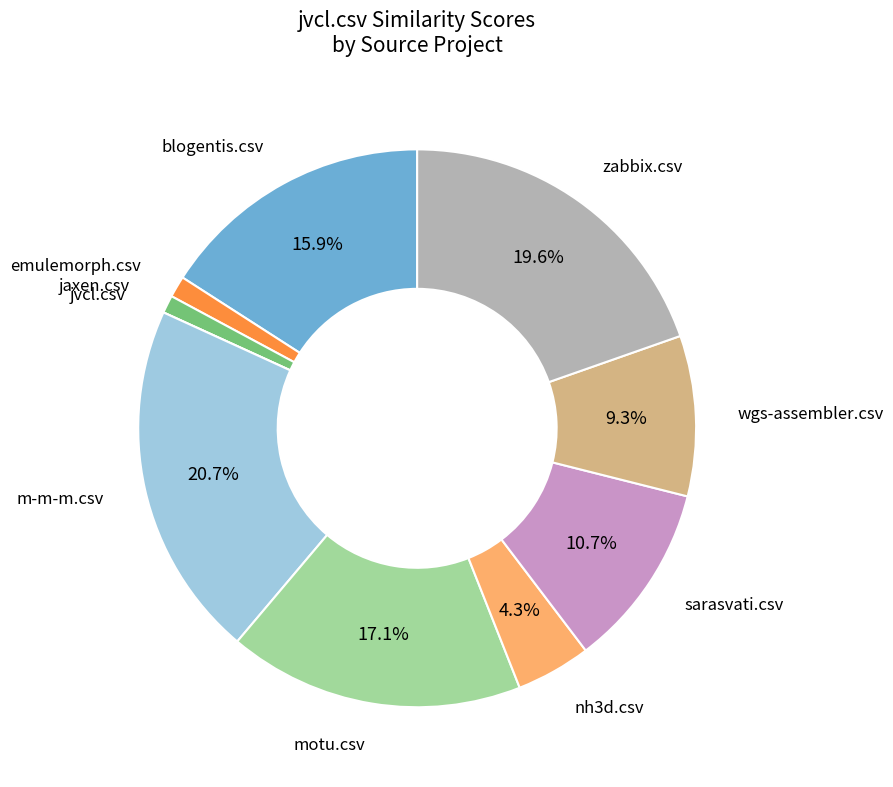

How much of the chart is everything except nh3d.csv?

95.7%